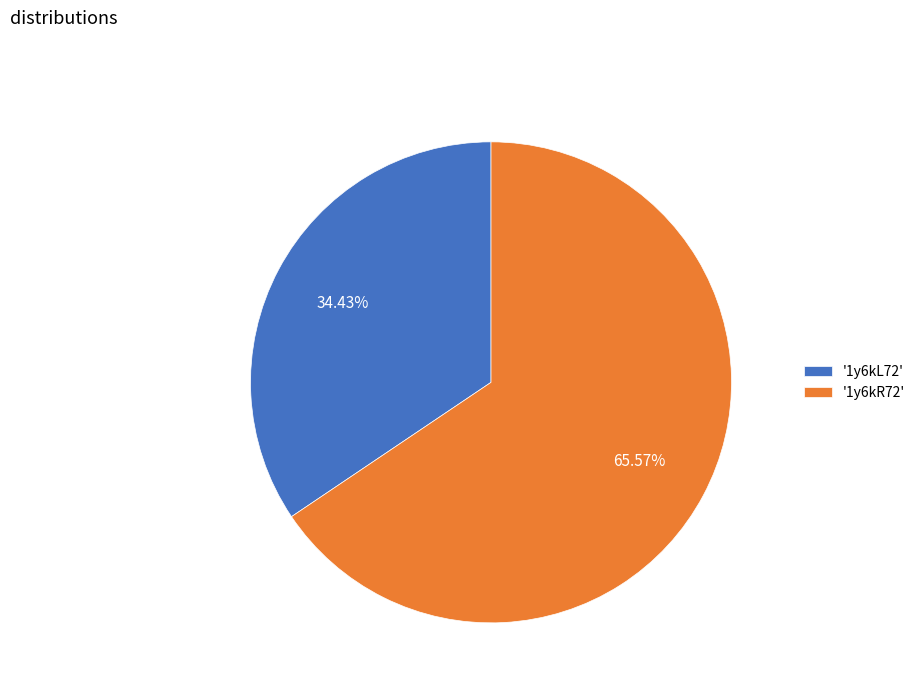

Does any single category account for the majority?

Yes